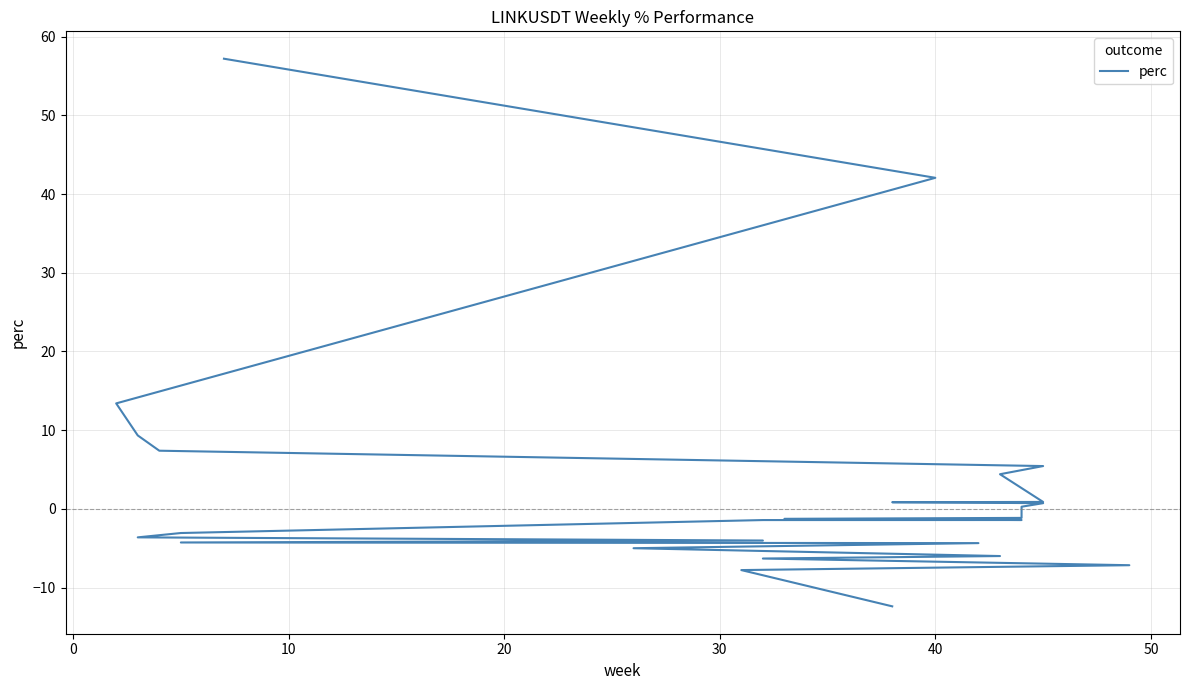

How many values are below -1?

15